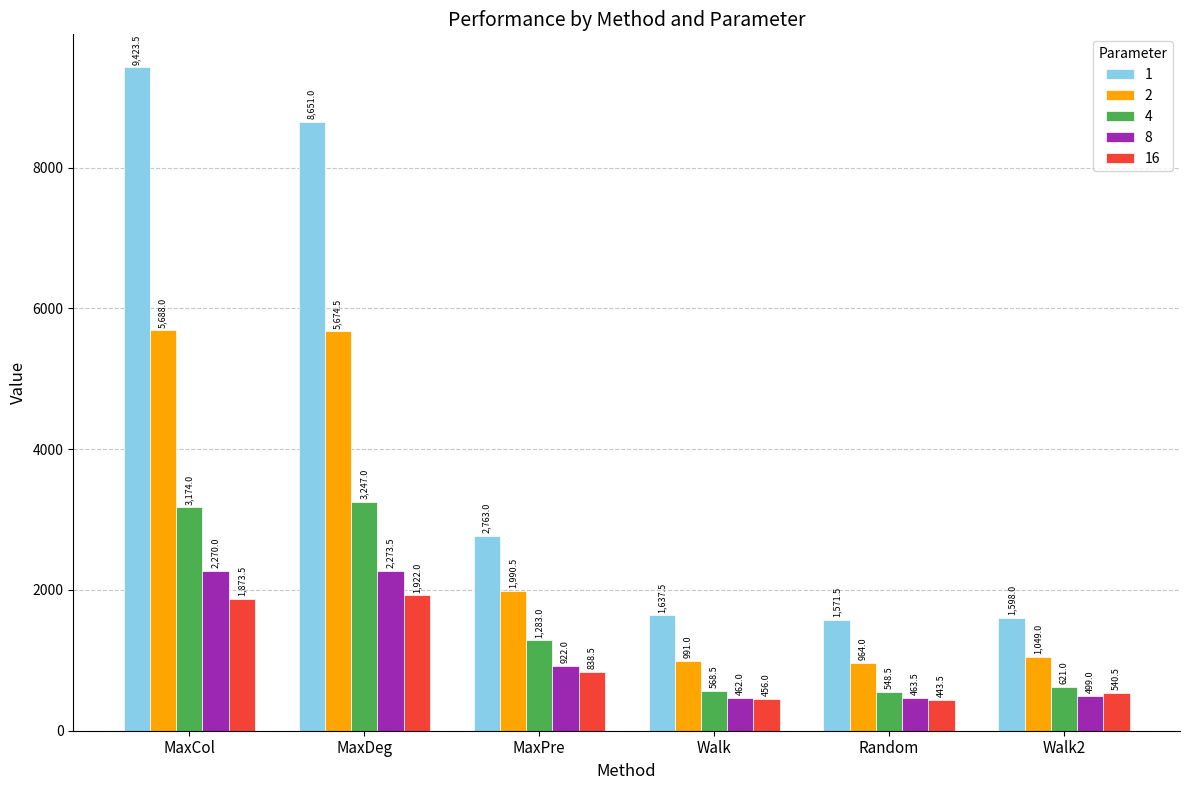

What is the label of the 2nd bar from the left?

MaxDeg